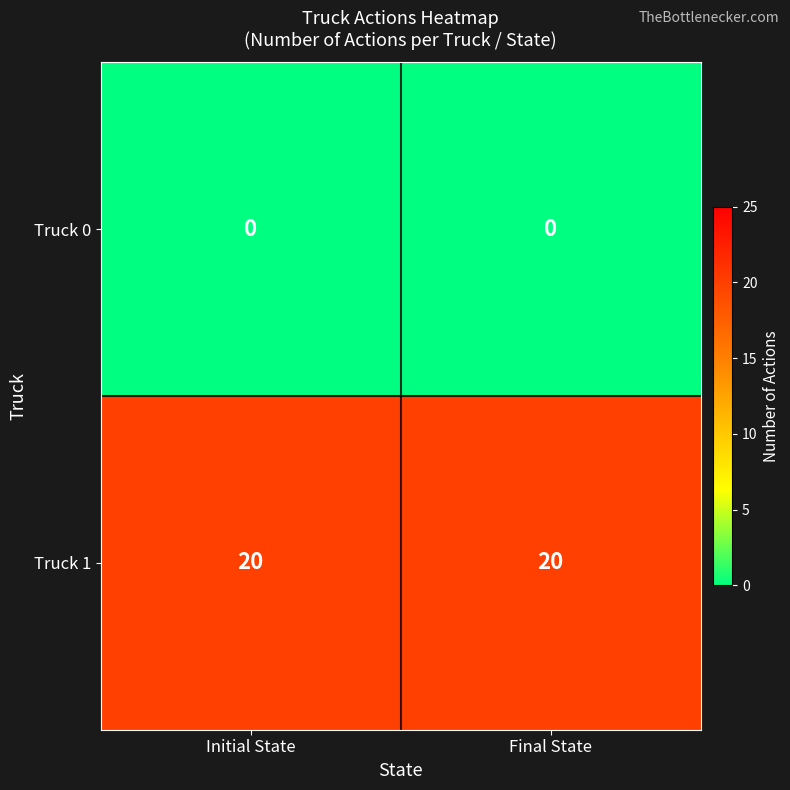

List the series in order of their overall mean, highest first.

Truck 1, Truck 0